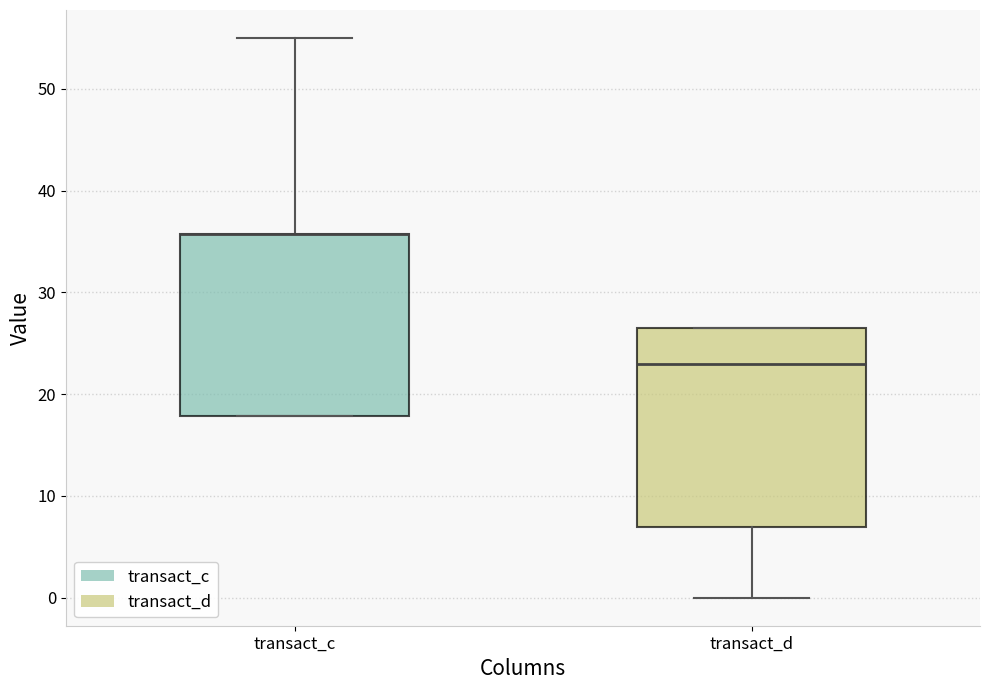

Reading left to right, transcribe this box plot: for each box, give where its median line is, the range the box spans, and where its two whiskers end, as read against the y-axis. The values are not printed on the chart, so give them approximately, as read against the axis.

transact_c: median 36 (drawn on the box's upper edge), box 18 to 36, whiskers 18 to 55
transact_d: median 23, box 7 to 27, whiskers 0 to 27